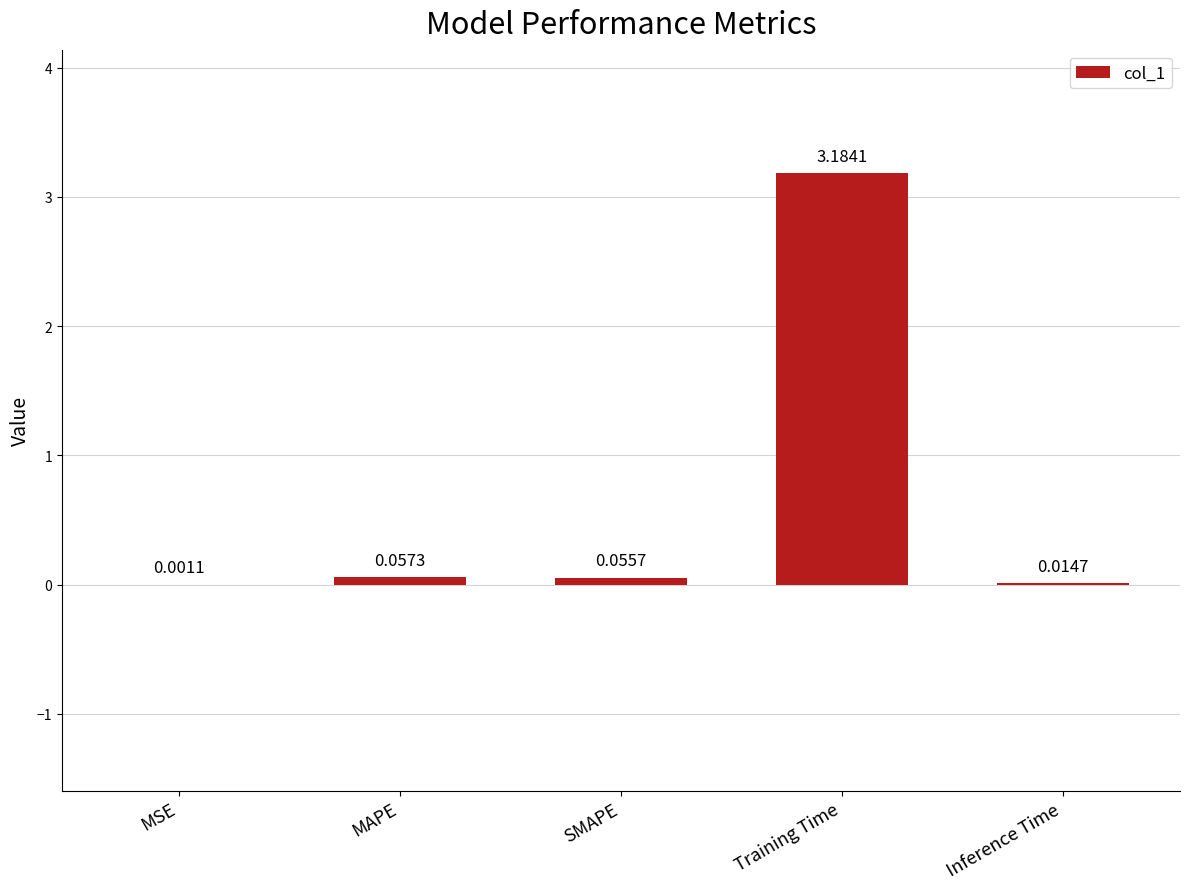

Where is the data nearest to the value 1?

MAPE